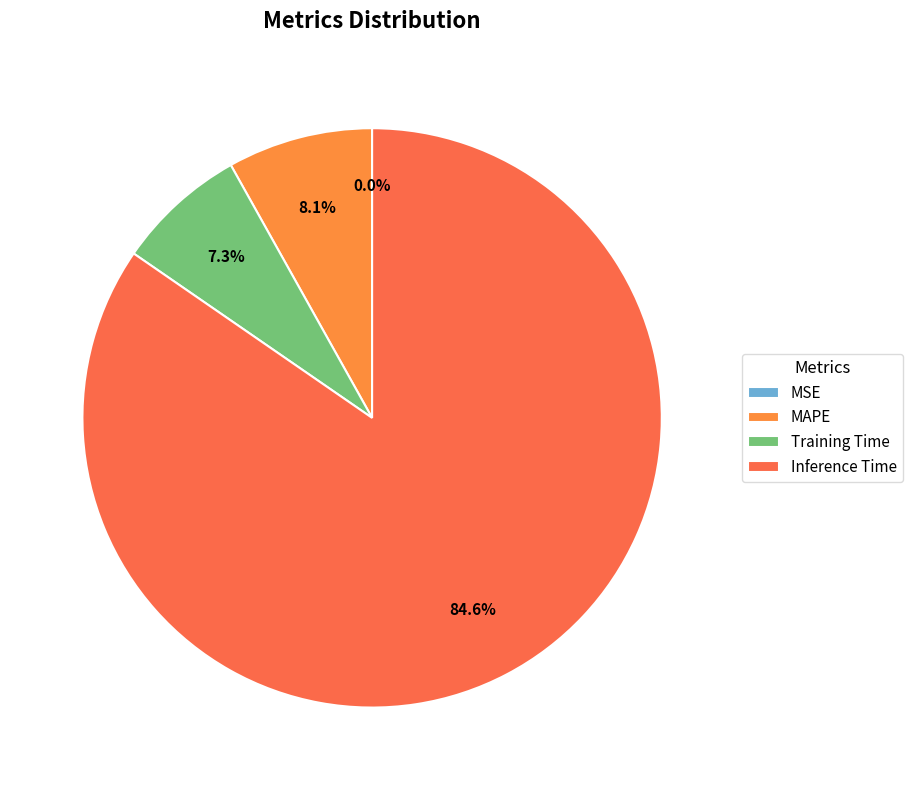

What is the smallest slice in the pie chart?

MSE